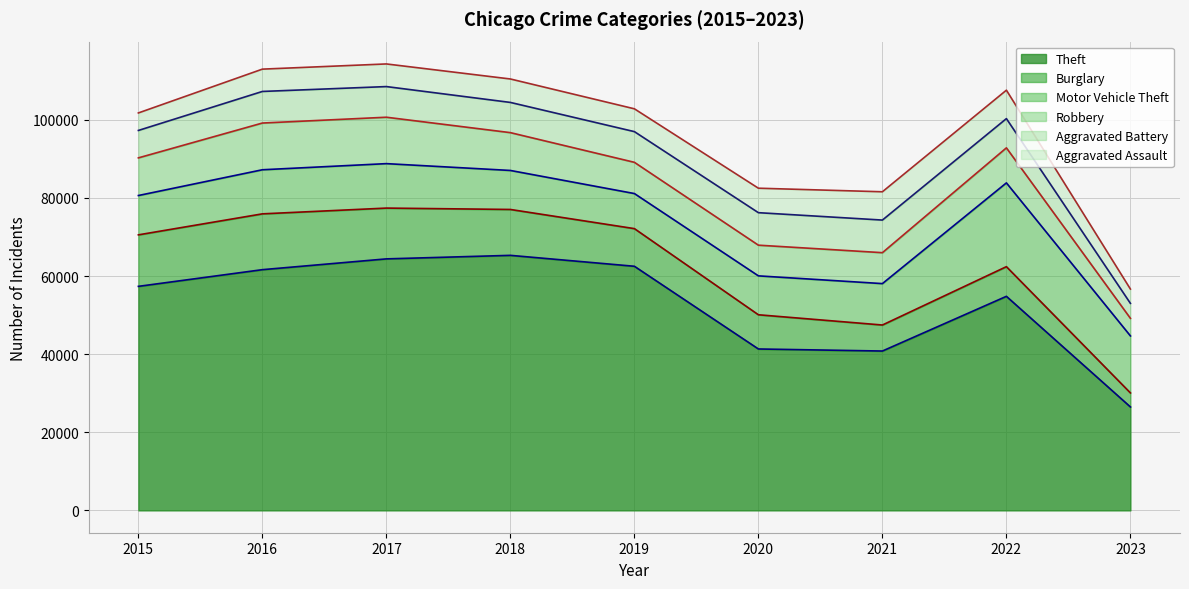

True or false: Motor Vehicle Theft and Aggravated Battery cross at least once.

False